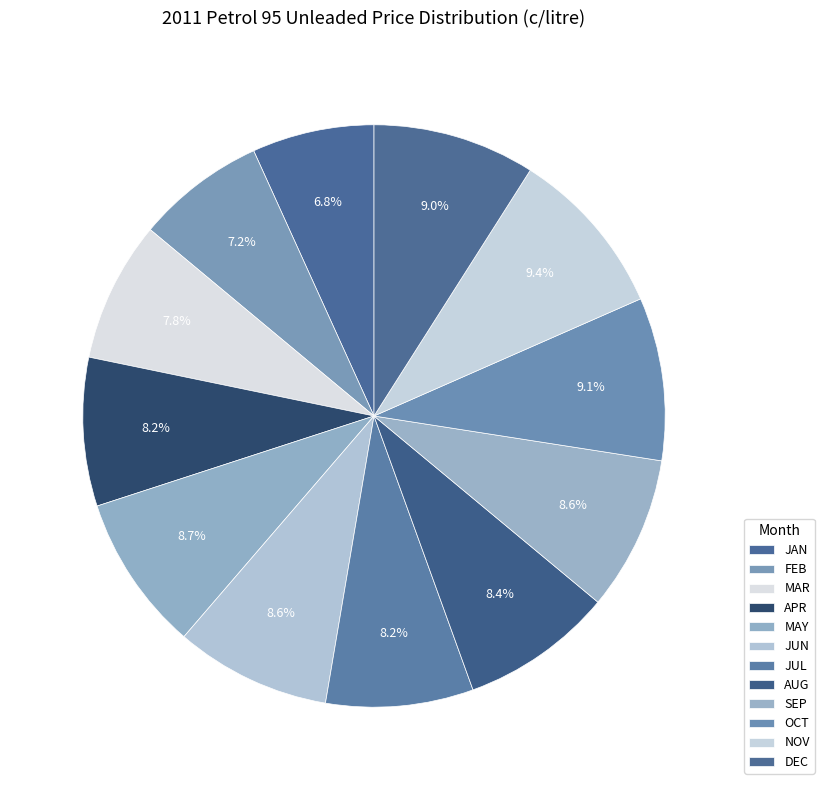

Rank the categories by value from lowest to highest.

JAN, FEB, MAR, JUL, APR, AUG, SEP, JUN, MAY, DEC, OCT, NOV